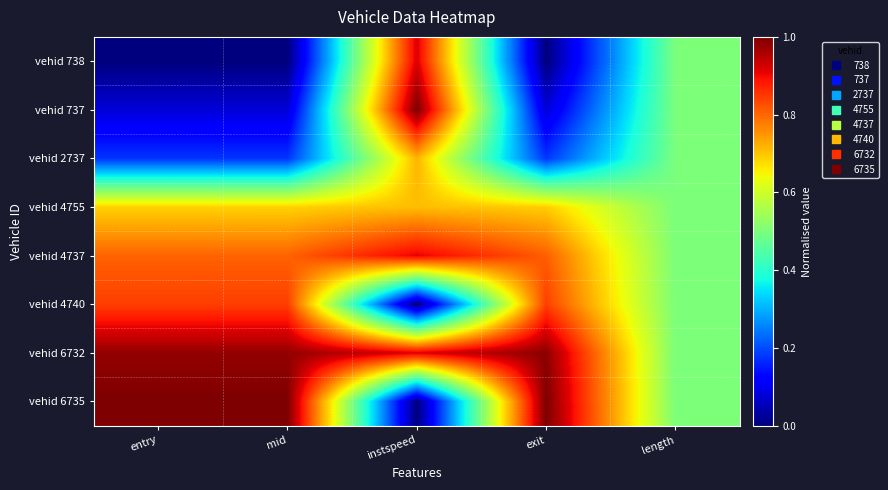

Rank the series at entry from lowest to highest value.

vehid 738, vehid 737, vehid 2737, vehid 4755, vehid 4737, vehid 4740, vehid 6732, vehid 6735